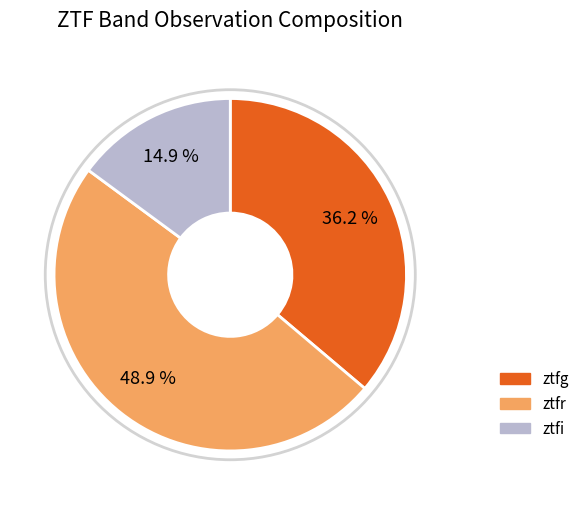

To the nearest percent, what percentage of the pie is ztfr?

49%